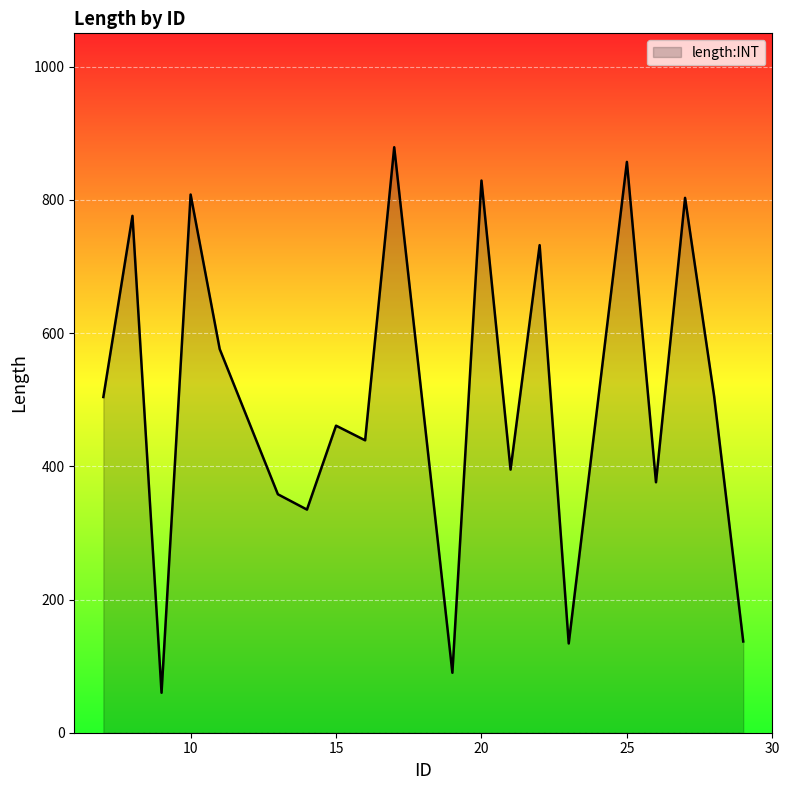

How many lines are shown in the chart?

1